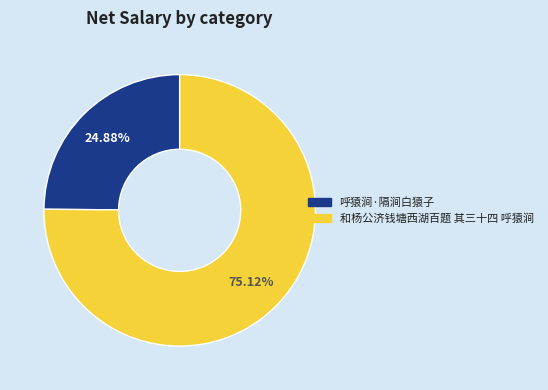

To the nearest percent, what percentage of the pie is 和杨公济钱塘西湖百题 其三十四 呼猿涧?

75%